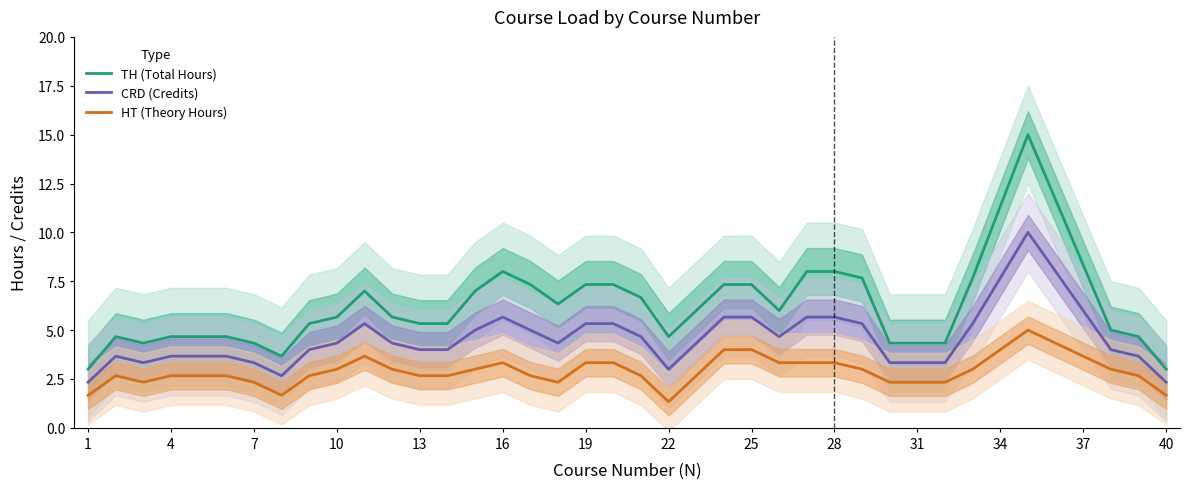

Reading right to left, transcribe all the data shown in this chart.

TH (Total Hours): 3.0	4.7	5.0	8.3	11.7	15.0	11.3	7.7	4.3	4.3	4.3	7.7	8.0	8.0	6.0	7.3	7.3	6.0	4.7	6.7	7.3	7.3	6.3	7.3	8.0	7.0	5.3	5.3	5.7	7.0	5.7	5.3	3.7	4.3	4.7	4.7	4.7	4.3	4.7	3.0
CRD (Credits): 2.3	3.7	4.0	6.0	8.0	10.0	7.7	5.3	3.3	3.3	3.3	5.3	5.7	5.7	4.7	5.7	5.7	4.3	3.0	4.7	5.3	5.3	4.3	5.0	5.7	5.0	4.0	4.0	4.3	5.3	4.3	4.0	2.7	3.3	3.7	3.7	3.7	3.3	3.7	2.3
HT (Theory Hours): 1.7	2.7	3.0	3.7	4.3	5.0	4.0	3.0	2.3	2.3	2.3	3.0	3.3	3.3	3.3	4.0	4.0	2.7	1.3	2.7	3.3	3.3	2.3	2.7	3.3	3.0	2.7	2.7	3.0	3.7	3.0	2.7	1.7	2.3	2.7	2.7	2.7	2.3	2.7	1.7